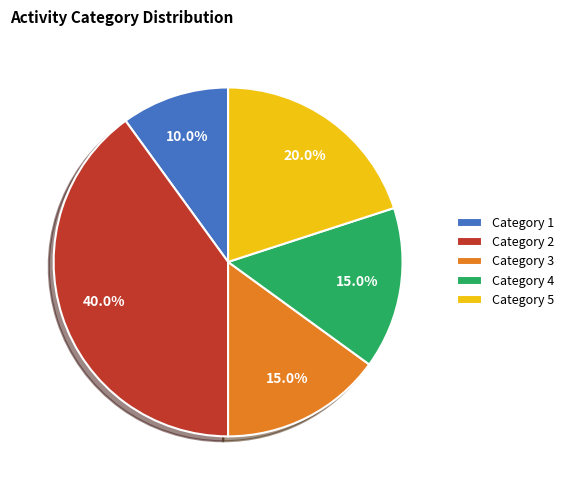

Is the sum of Category 2 and Category 3 greater than half?

Yes